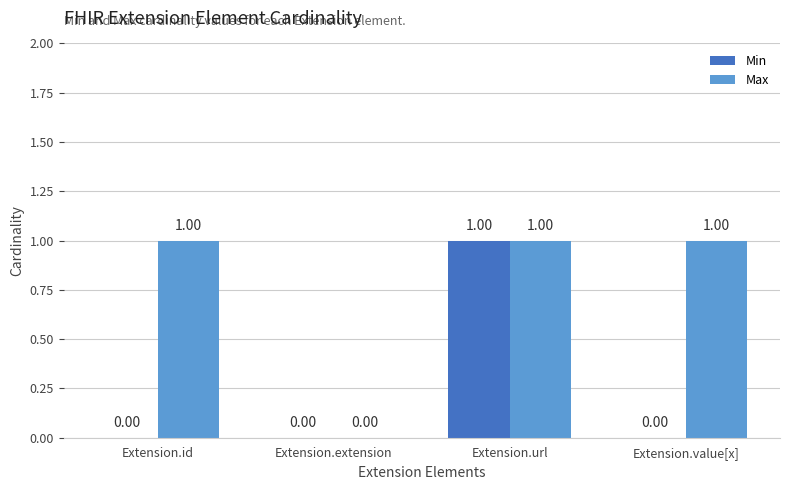

Which series has the largest total across all categories?

Max